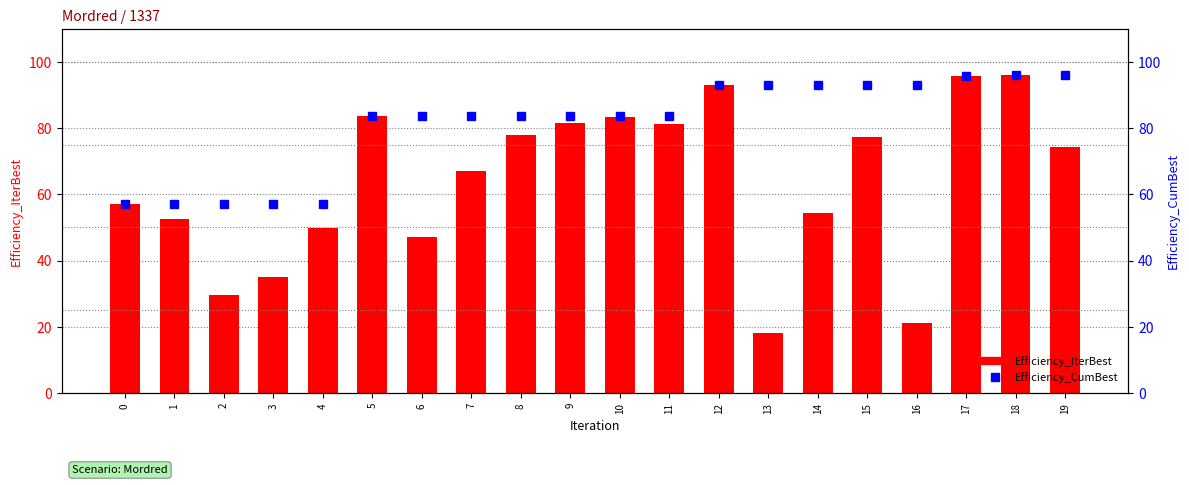

What is the value of the Efficiency_IterBest bar at the 6th from the left?

83.7